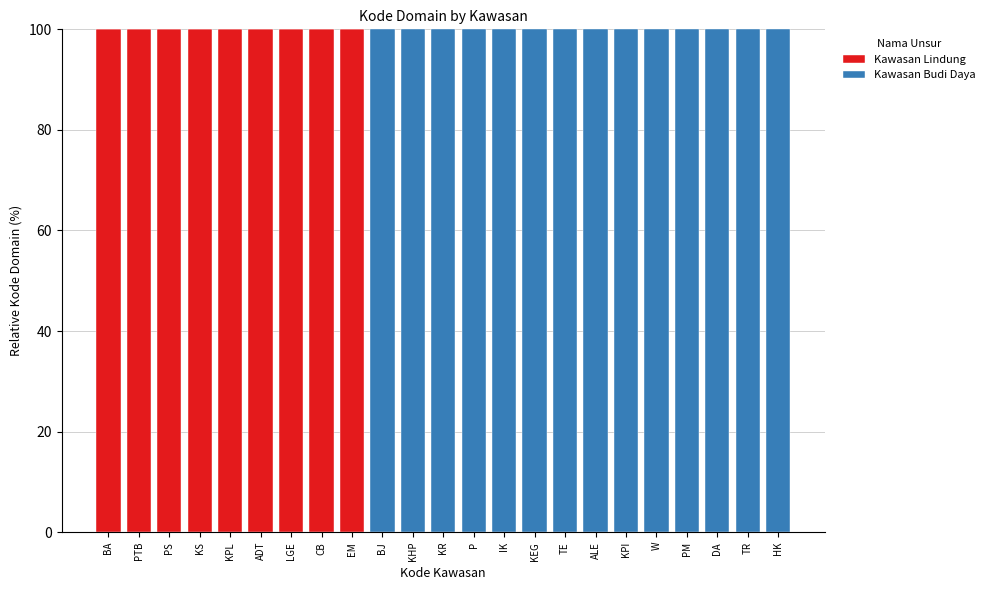

What is the total value across all series at ALE?

100